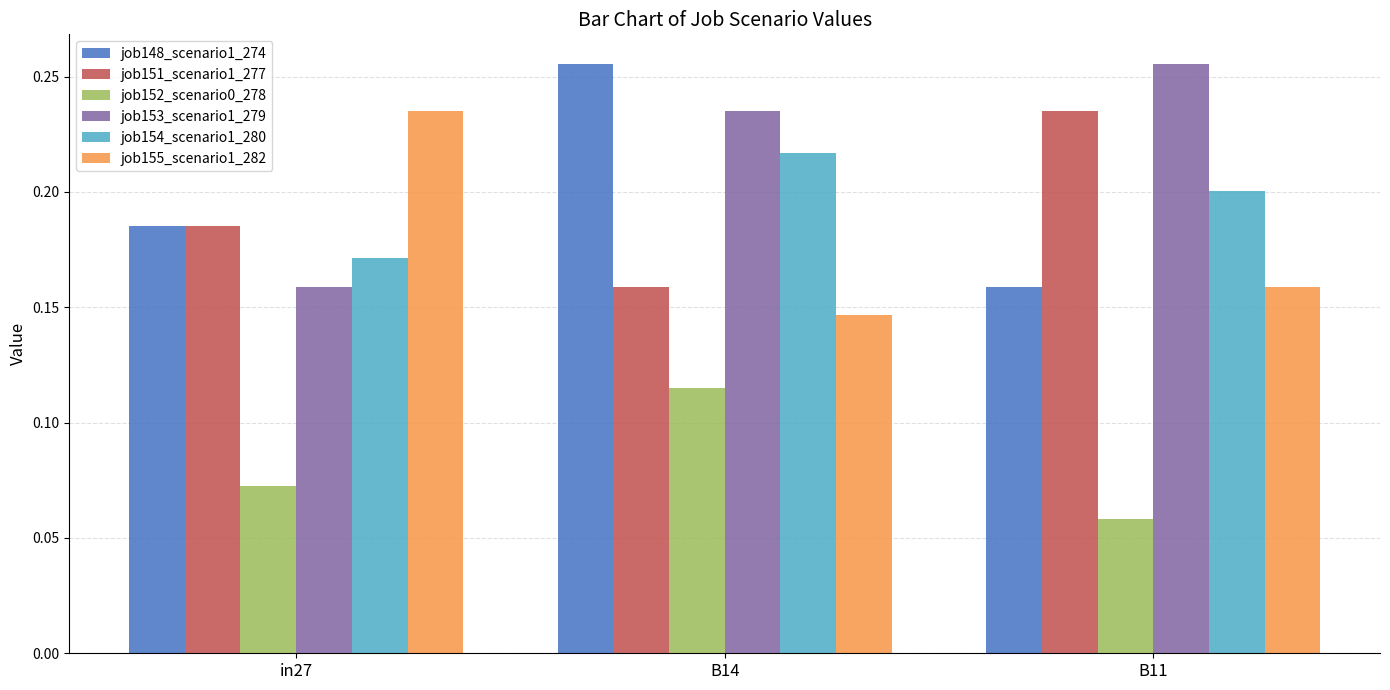

What is the sum of all job155_scenario1_282 values?

0.5